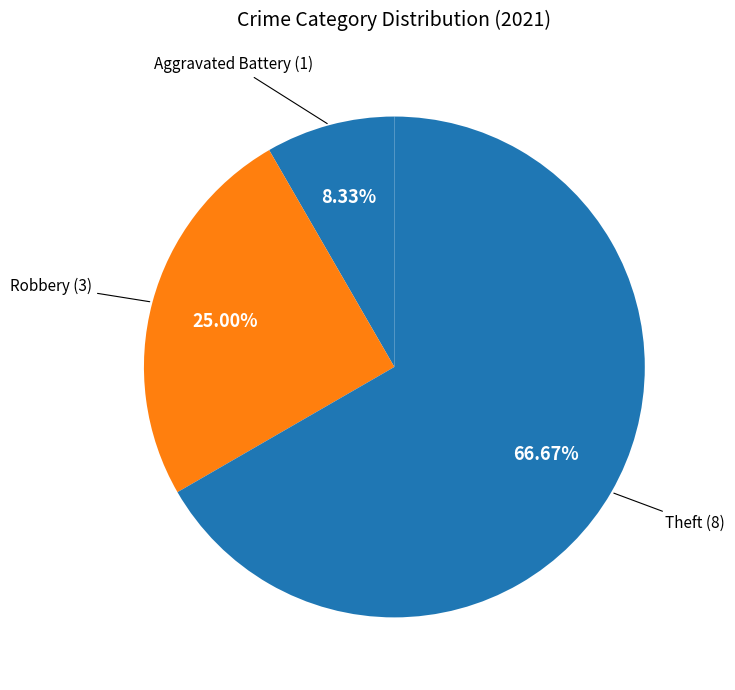

How many slices are in this pie chart?

3